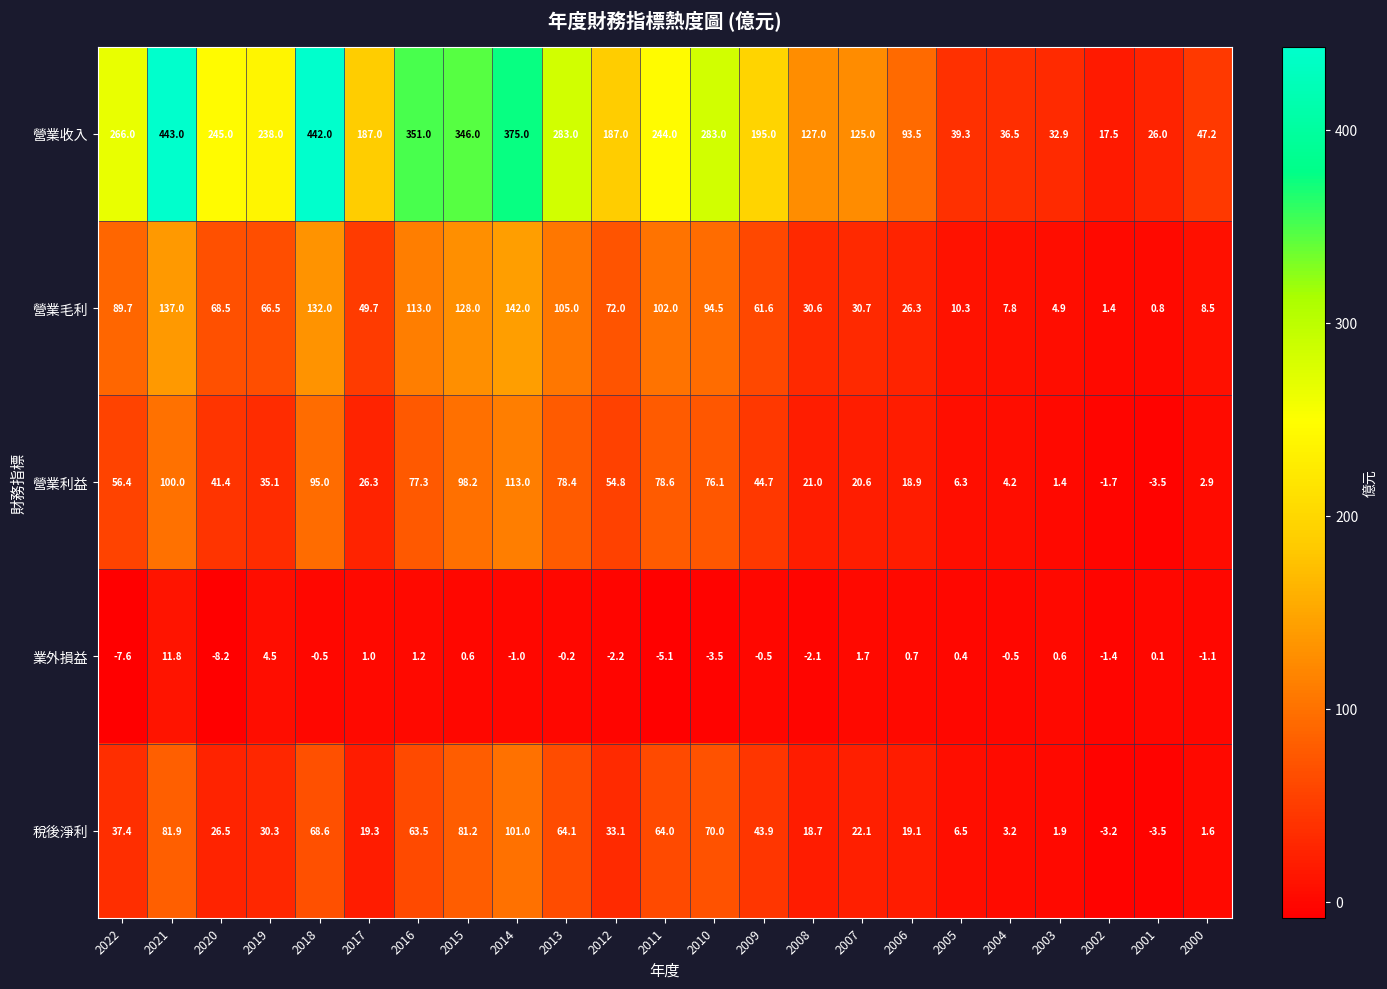

Read the 稅後淨利 value at 2012.

33.1